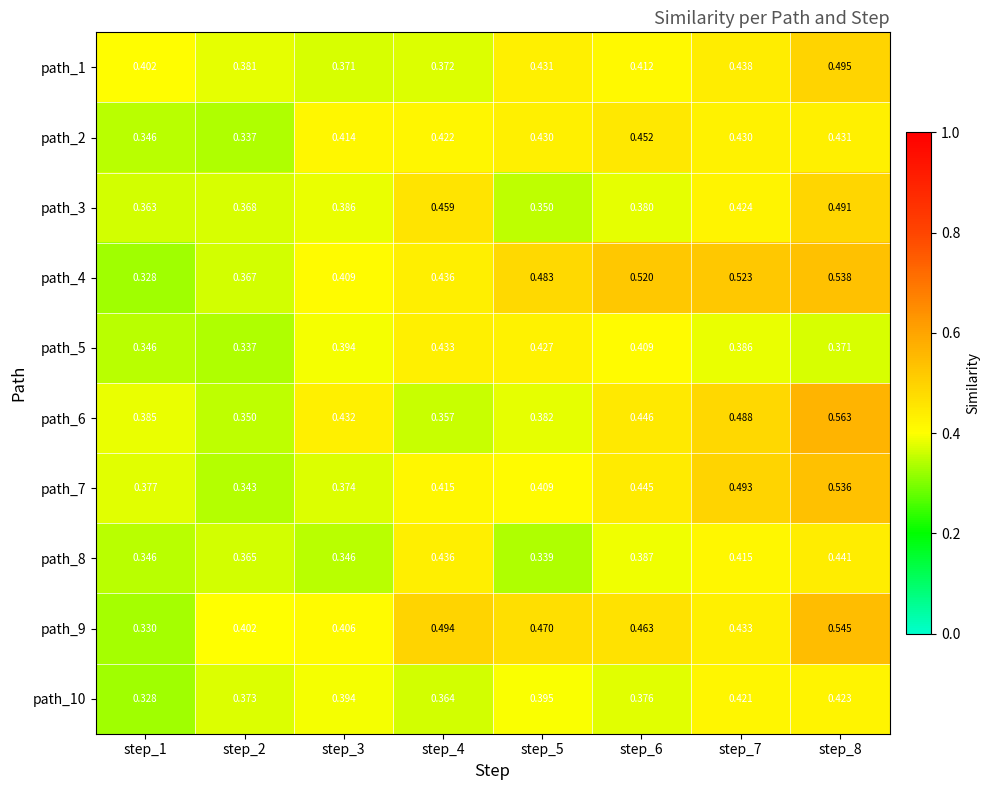

Is the value of path_5 at step_5 greater than the value of path_2 at step_6?

No